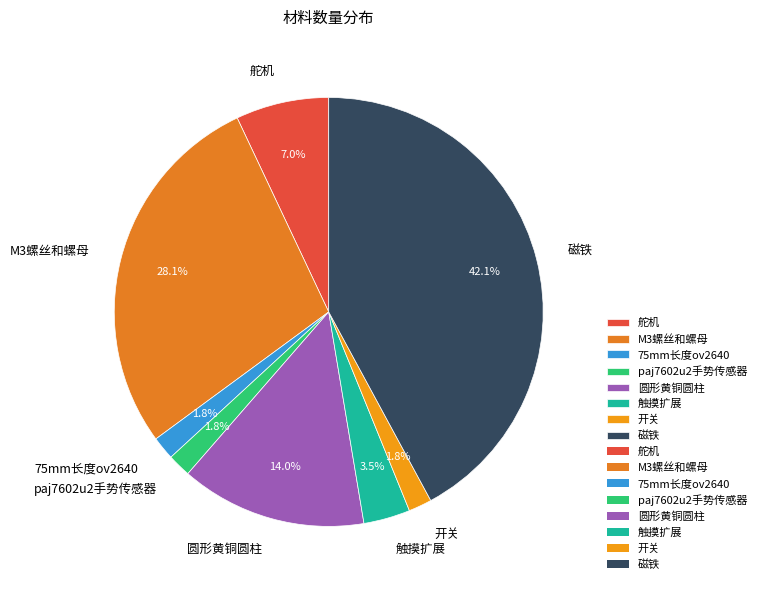

Is 磁铁 the majority of the pie?

No